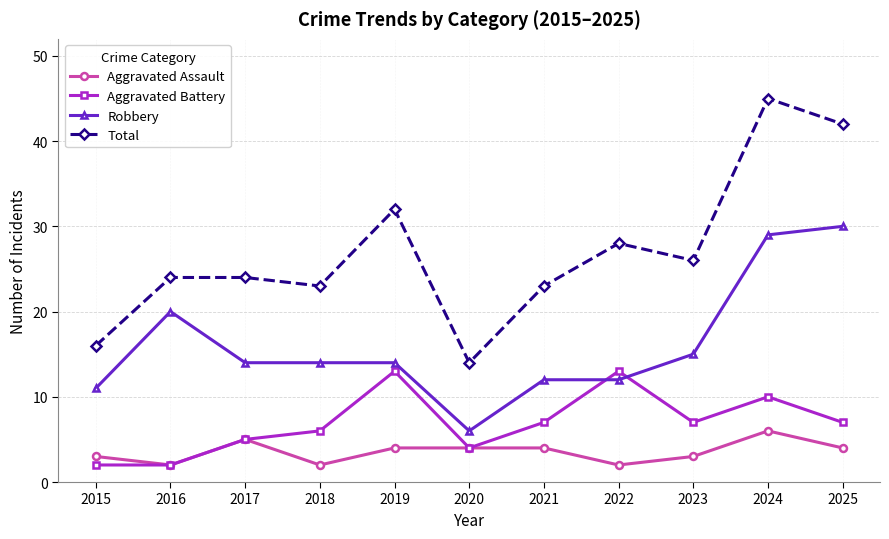

Which series changed the most between 2020 and 2025?

Total